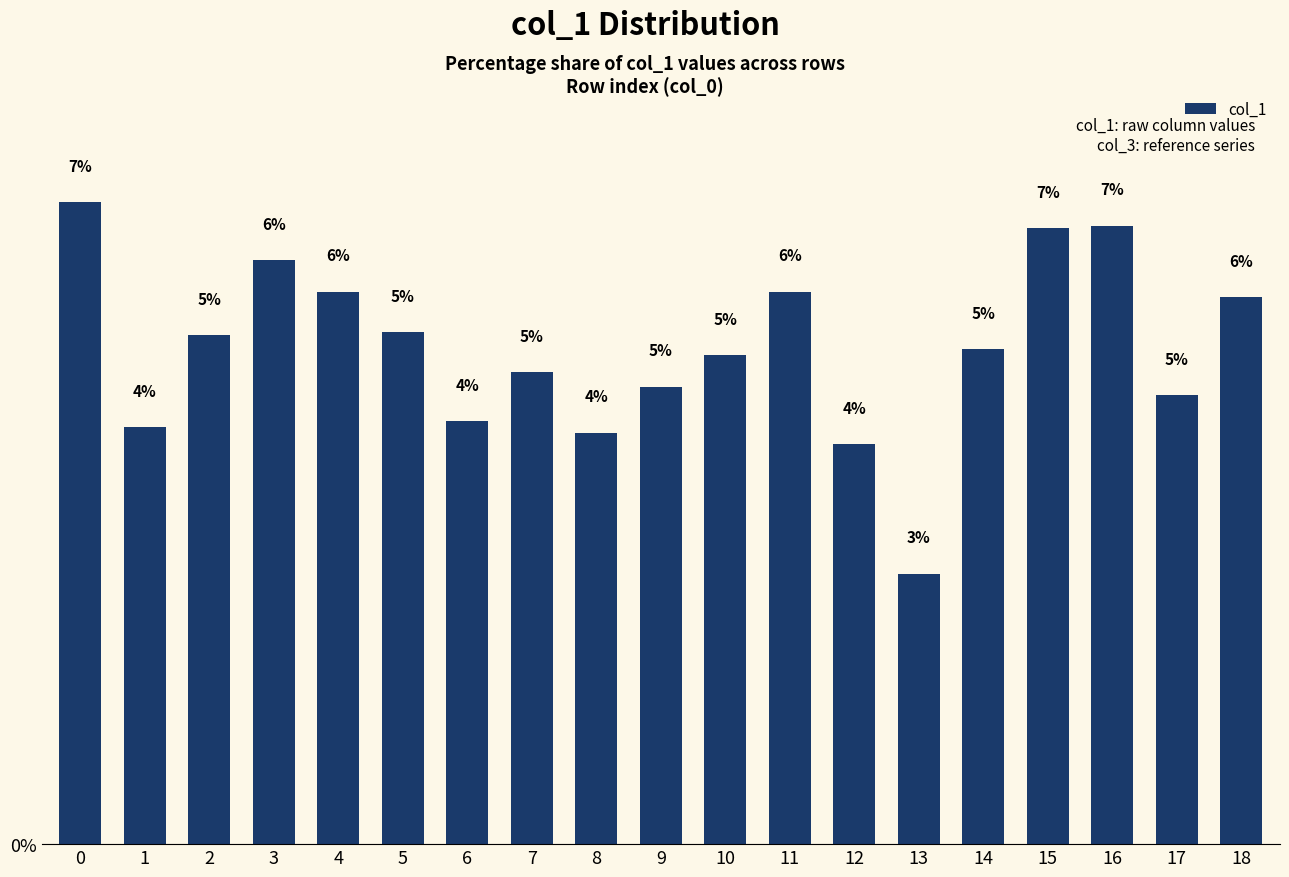

What is the difference between the maximum and minimum values?

3.9